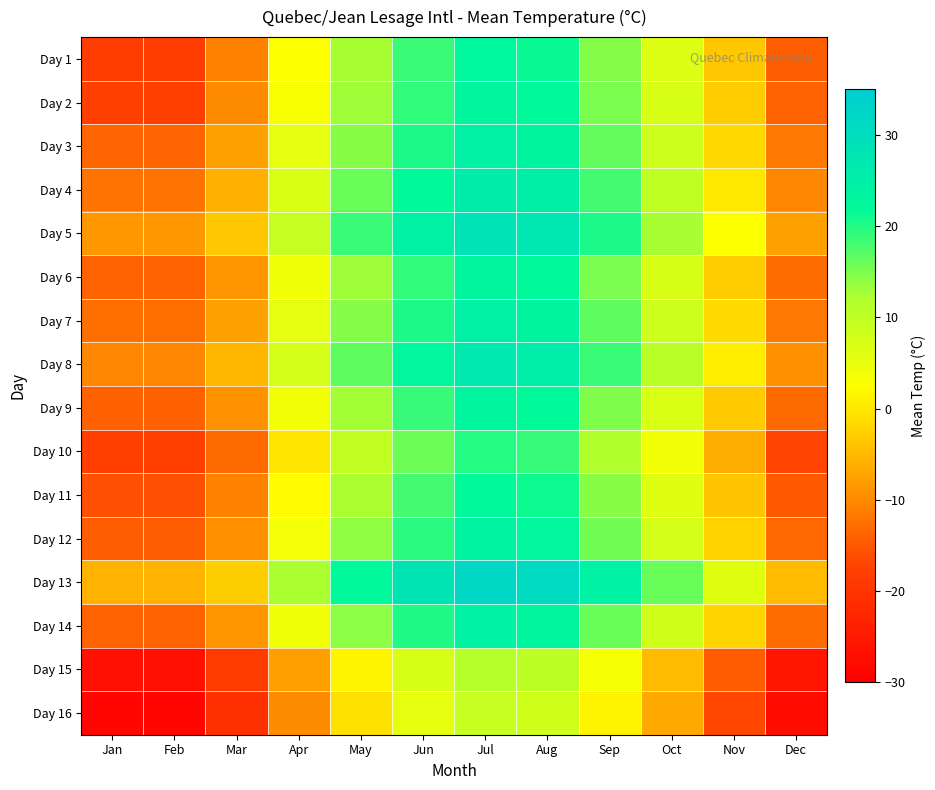

Reading left to right, transcribe all the data shown in this chart.

Day 1: Jan=-18.5	Feb=-18.5	Mar=-10.5	Apr=2.5	May=12.5	Jun=18.5	Jul=22.5	Aug=21.5	Sep=14.5	Oct=6.5	Nov=-3.5	Dec=-14.5
Day 2: Jan=-17.9	Feb=-17.9	Mar=-9.9	Apr=3.1	May=13.1	Jun=19.1	Jul=23.1	Aug=22.1	Sep=15.1	Oct=7.1	Nov=-2.9	Dec=-13.9
Day 3: Jan=-13.6	Feb=-13.6	Mar=-7.6	Apr=5.4	May=14.4	Jun=20.4	Jul=24.4	Aug=23.4	Sep=16.4	Oct=8.4	Nov=-1.6	Dec=-11.6
Day 4: Jan=-12.0	Feb=-12.0	Mar=-6.0	Apr=7.0	May=16.0	Jun=22.0	Jul=26.0	Aug=25.0	Sep=18.0	Oct=10.0	Nov=0.0	Dec=-10.0
Day 5: Jan=-8.5	Feb=-8.5	Mar=-3.5	Apr=9.5	May=18.5	Jun=24.5	Jul=28.5	Aug=27.5	Sep=20.5	Oct=12.5	Nov=2.5	Dec=-7.5
Day 6: Jan=-13.9	Feb=-13.9	Mar=-8.9	Apr=4.1	May=13.1	Jun=19.1	Jul=23.1	Aug=22.1	Sep=15.1	Oct=7.1	Nov=-2.9	Dec=-12.9
Day 7: Jan=-12.5	Feb=-12.5	Mar=-7.5	Apr=5.5	May=14.5	Jun=20.5	Jul=24.5	Aug=23.5	Sep=16.5	Oct=8.5	Nov=-1.5	Dec=-11.5
Day 8: Jan=-10.3	Feb=-10.3	Mar=-5.3	Apr=7.7	May=16.7	Jun=22.7	Jul=26.7	Aug=25.7	Sep=18.7	Oct=10.7	Nov=0.7	Dec=-9.3
Day 9: Jan=-14.1	Feb=-14.1	Mar=-9.1	Apr=3.9	May=12.9	Jun=18.9	Jul=22.9	Aug=21.9	Sep=14.9	Oct=6.9	Nov=-3.1	Dec=-13.1
Day 10: Jan=-18.2	Feb=-18.2	Mar=-13.2	Apr=-0.2	May=9.8	Jun=15.8	Jul=19.8	Aug=18.8	Sep=11.8	Oct=3.8	Nov=-6.2	Dec=-17.2
Day 11: Jan=-15.8	Feb=-15.8	Mar=-10.8	Apr=2.2	May=12.2	Jun=18.2	Jul=22.2	Aug=21.2	Sep=14.2	Oct=6.2	Nov=-3.8	Dec=-14.8
Day 12: Jan=-14.3	Feb=-14.3	Mar=-9.3	Apr=3.7	May=13.7	Jun=19.7	Jul=23.7	Aug=22.7	Sep=15.7	Oct=7.7	Nov=-2.3	Dec=-13.3
Day 13: Jan=-5.8	Feb=-5.8	Mar=-2.8	Apr=12.2	May=22.2	Jun=28.2	Jul=32.2	Aug=31.2	Sep=24.2	Oct=16.2	Nov=6.2	Dec=-4.8
Day 14: Jan=-13.9	Feb=-13.9	Mar=-8.9	Apr=4.1	May=14.1	Jun=20.1	Jul=24.1	Aug=23.1	Sep=16.1	Oct=8.1	Nov=-1.9	Dec=-12.9
Day 15: Jan=-26.7	Feb=-26.7	Mar=-18.7	Apr=-7.7	May=1.3	Jun=7.3	Jul=11.3	Aug=10.3	Sep=3.3	Oct=-4.7	Nov=-14.7	Dec=-25.7
Day 16: Jan=-28.7	Feb=-28.7	Mar=-20.7	Apr=-9.7	May=-0.7	Jun=5.3	Jul=9.3	Aug=8.3	Sep=1.3	Oct=-6.7	Nov=-16.7	Dec=-27.7